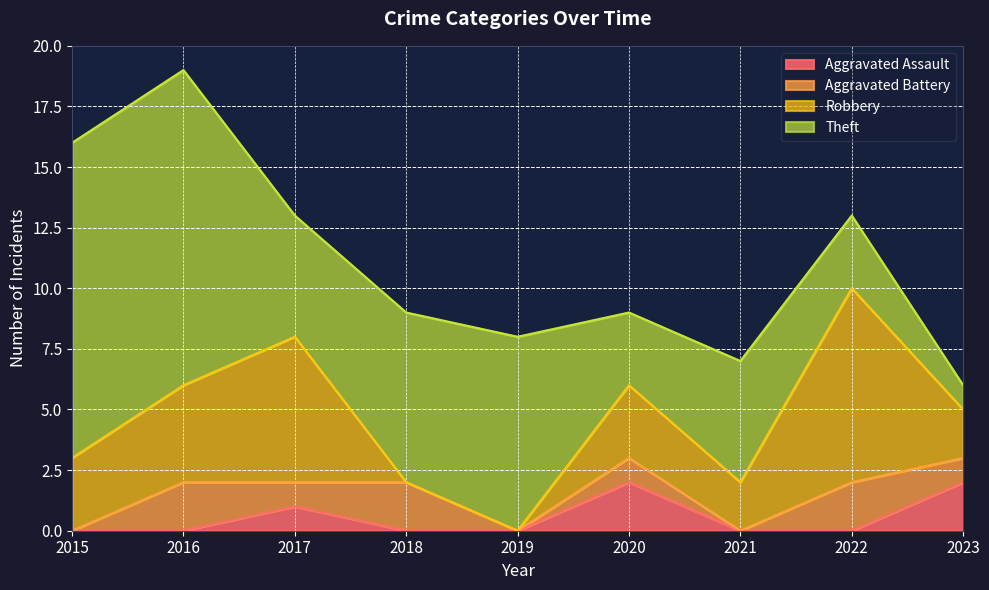

The value of Theft at 2021 is 7. True or false?

False